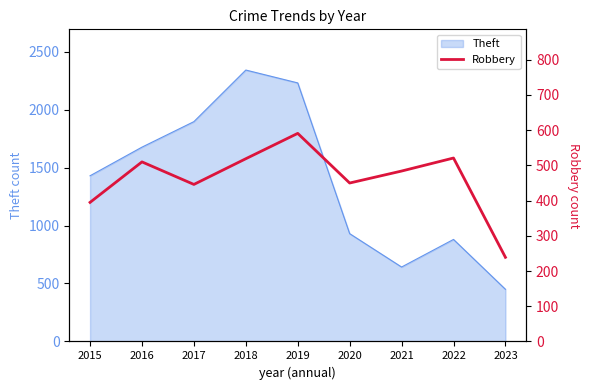

At which label does the data first exceed 484?

2016